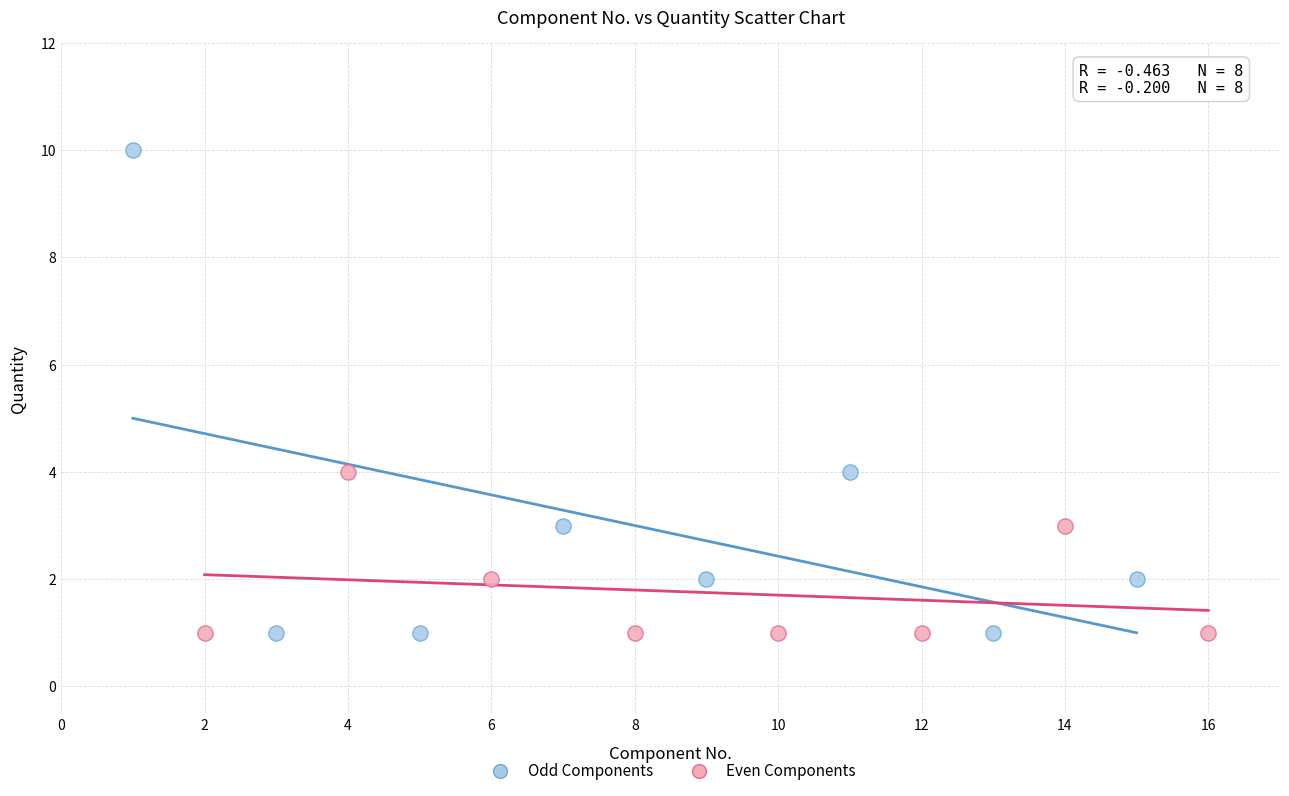

What are all the series names shown in the legend?

Odd Components, Even Components